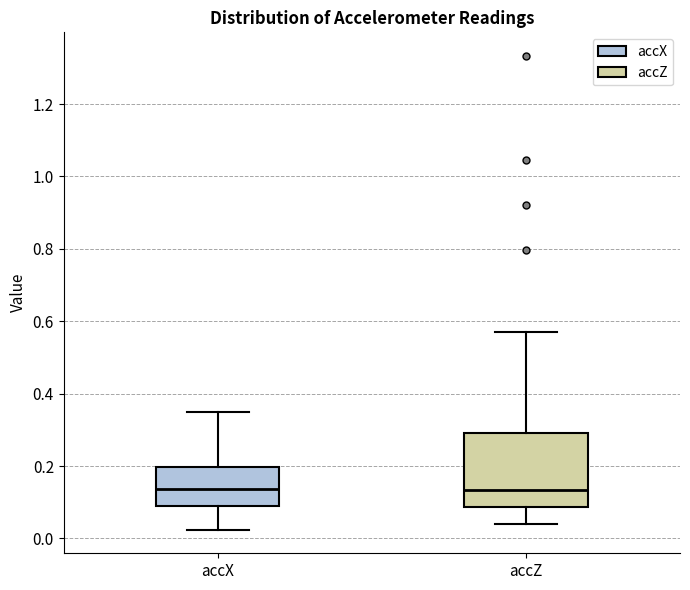

Where does the median line of the box for accZ sit on the y-axis? The values are not printed on the chart, so give them approximately, as read against the axis.

0.14